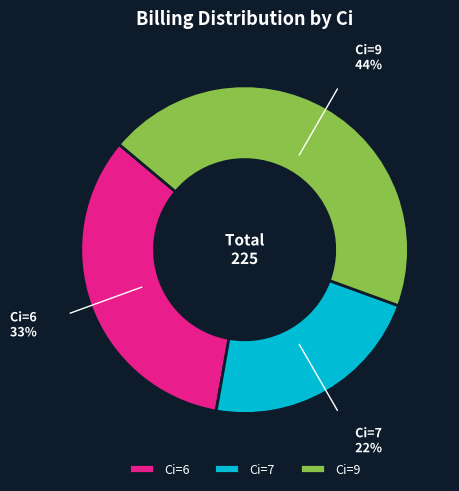

How many slices are in this pie chart?

3